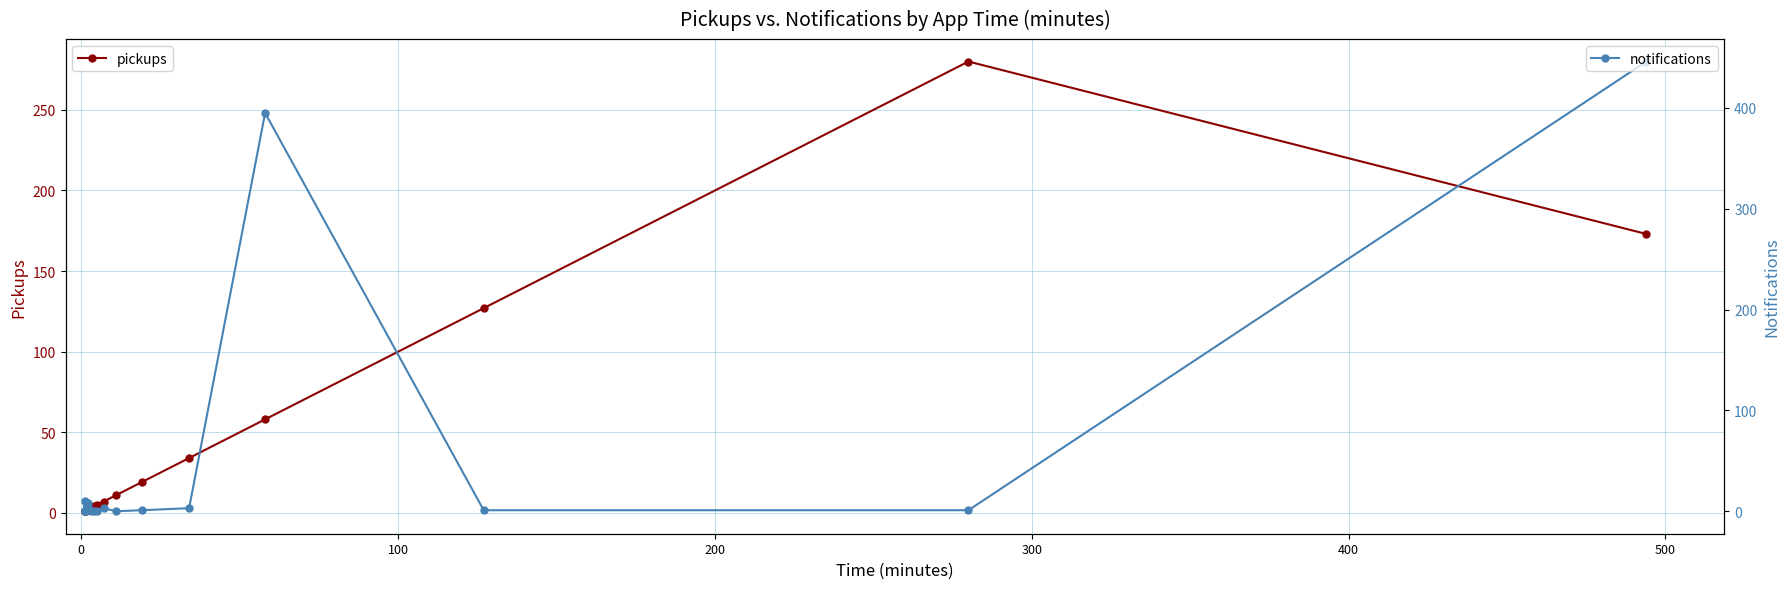

What are all the series names shown in the legend?

pickups, notifications